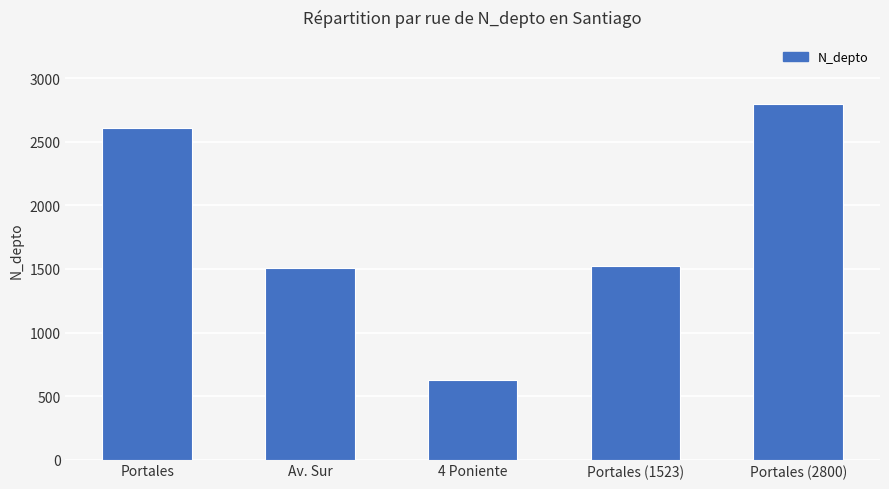

What is the sum of the values at Portales (1523) and 4 Poniente?

2153